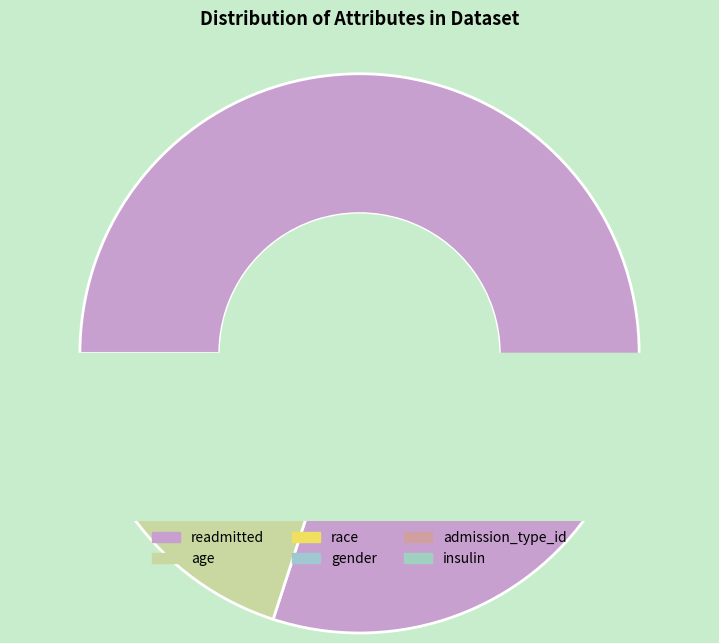

Which category has the smallest portion of the pie?

race